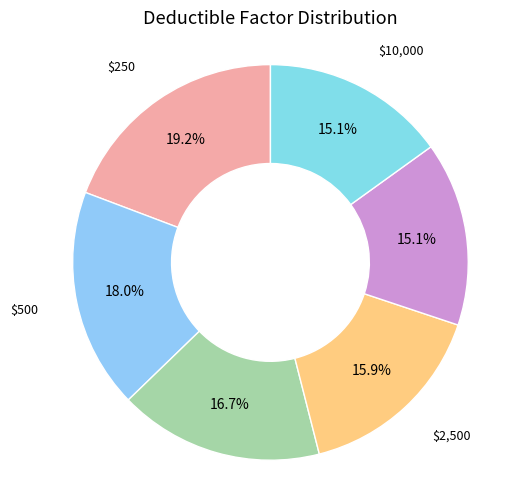

Which category has the biggest portion of the pie?

$250